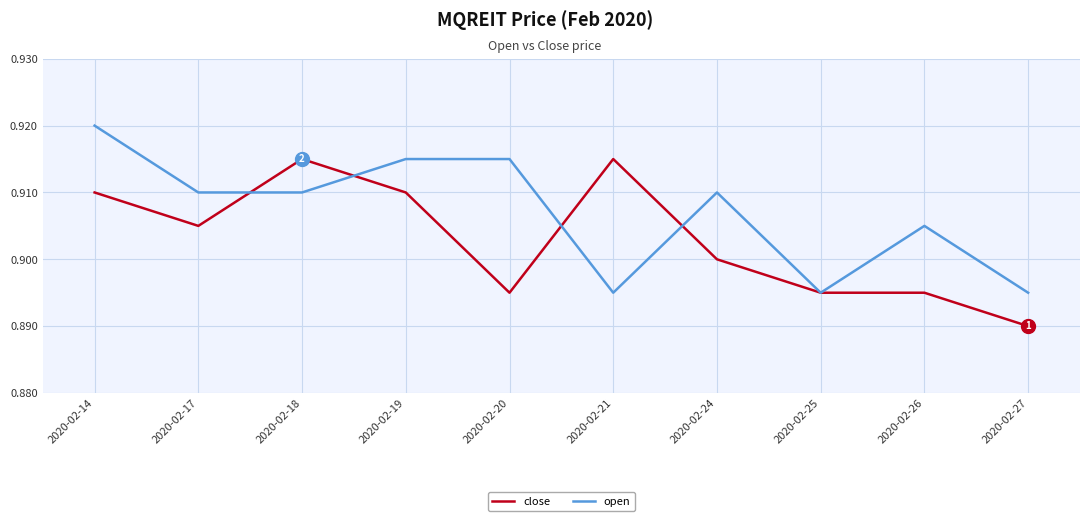

At which category does close reach its first local valley?

2020-02-17